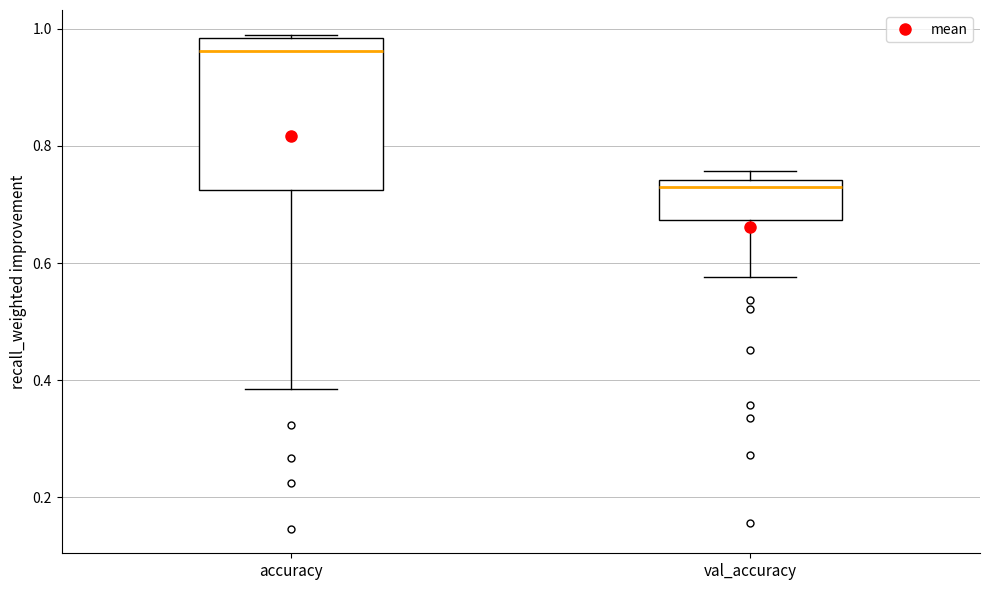

Reading left to right, read every box against the y-axis: the position of its median line, the range the box covers, and the ends of its whiskers. The values are not printed on the chart, so give them approximately, as read against the axis.

accuracy: median 0.96, box 0.72 to 0.98, whiskers 0.38 to 0.98
val_accuracy: median 0.74 (just below the box's upper edge), box 0.68 to 0.74, whiskers 0.58 to 0.76